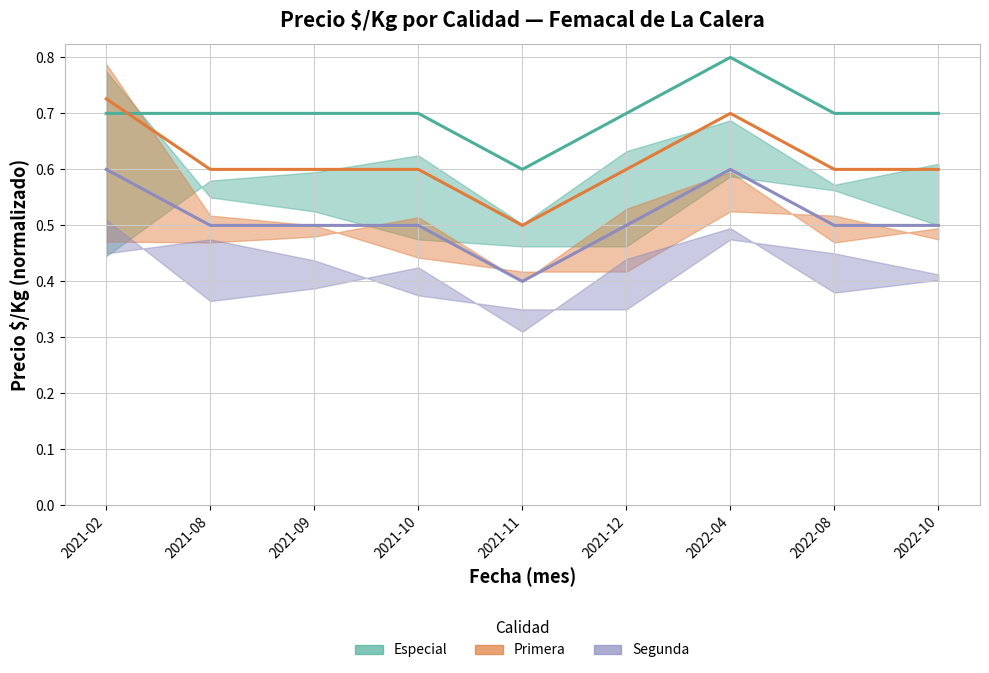

At which category does Segunda reach its first local peak?

2022-04